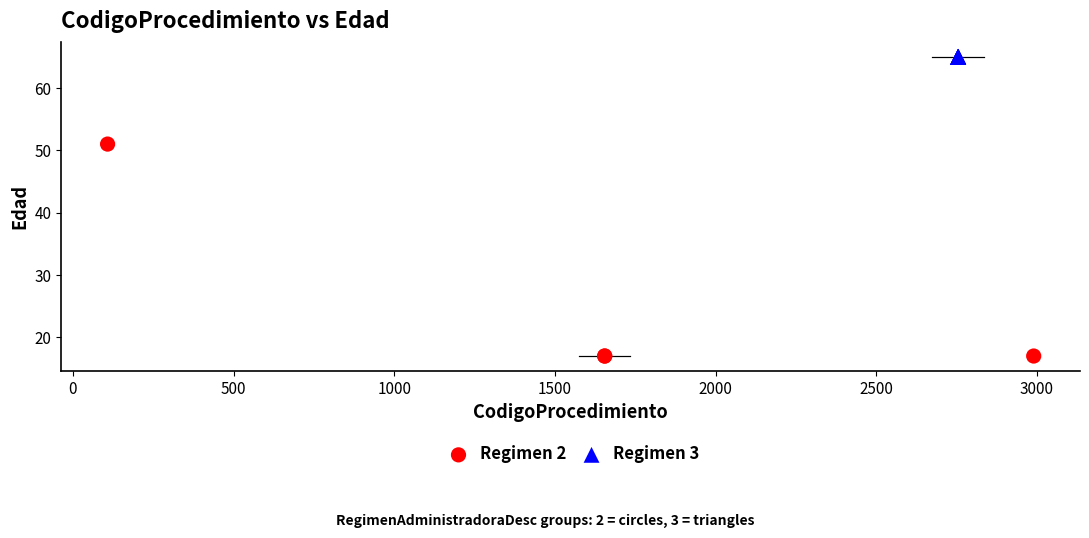

Which series contains the lowest Y value?

Regimen 2